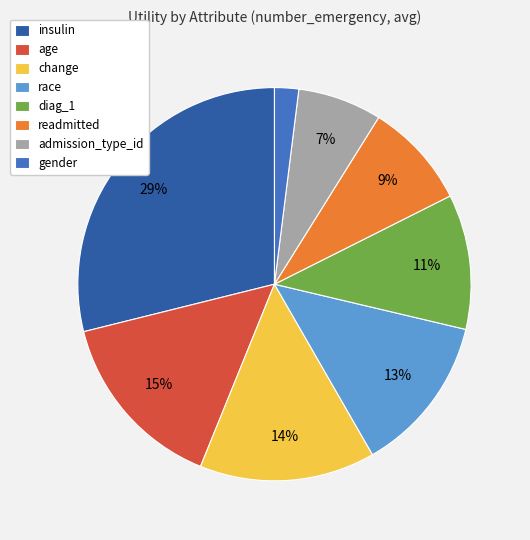

Combined, do admission_type_id and diag_1 account for over 50%?

No